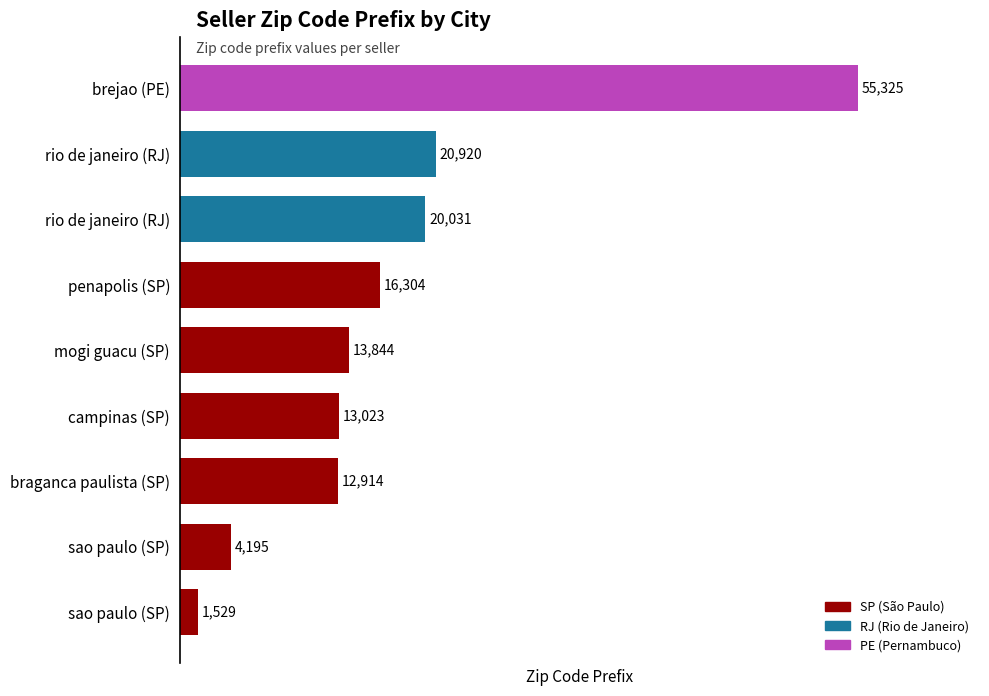

Does the chart contain any negative values?

No